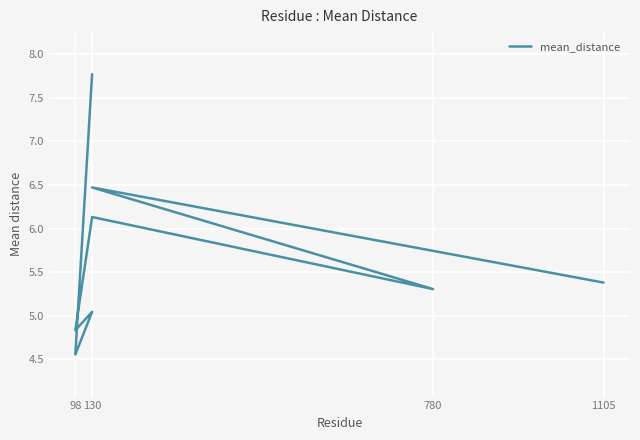

What is the average value?

5.7